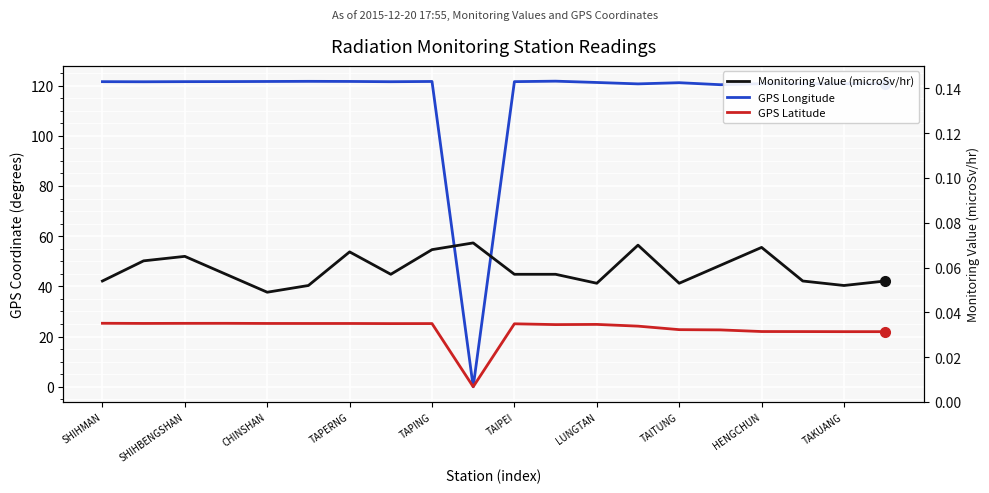

How many lines are shown in the chart?

3